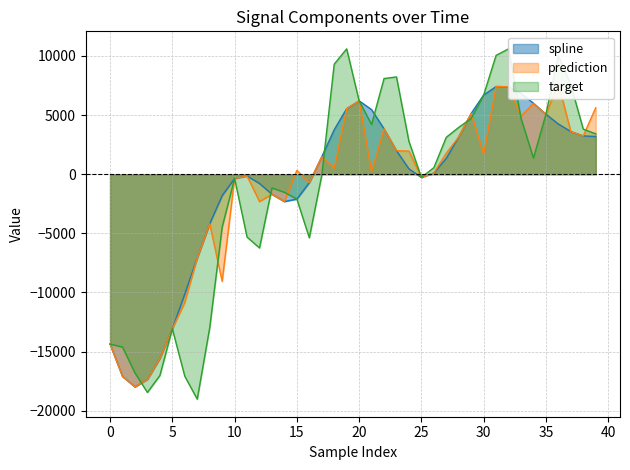

Is it true that spline equals 4245.7 at 36?

True